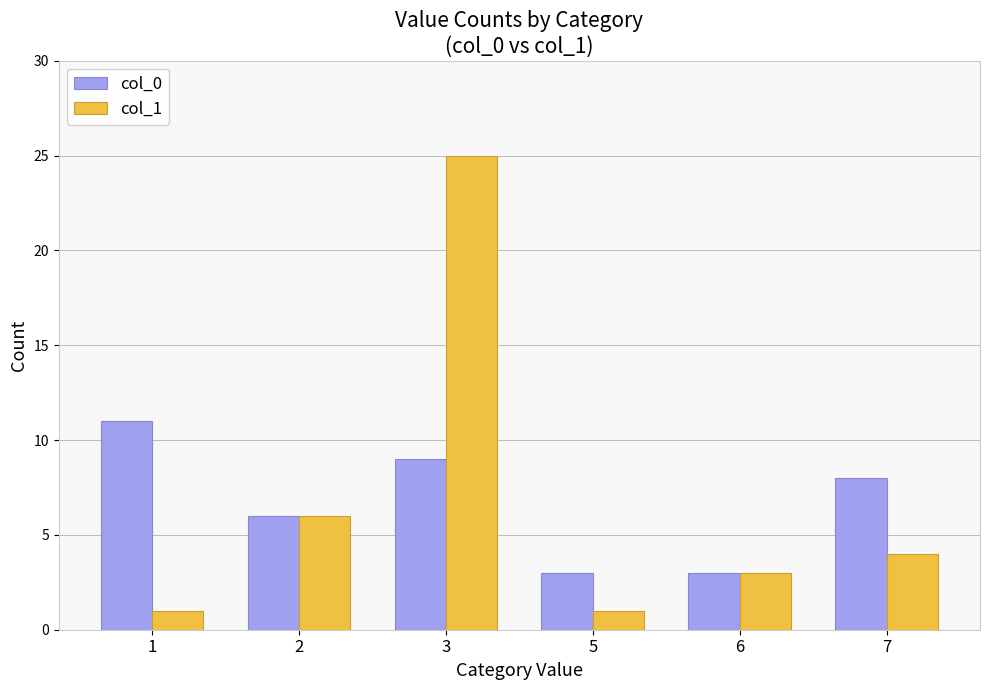

At which category is the sum across all series the highest?

3